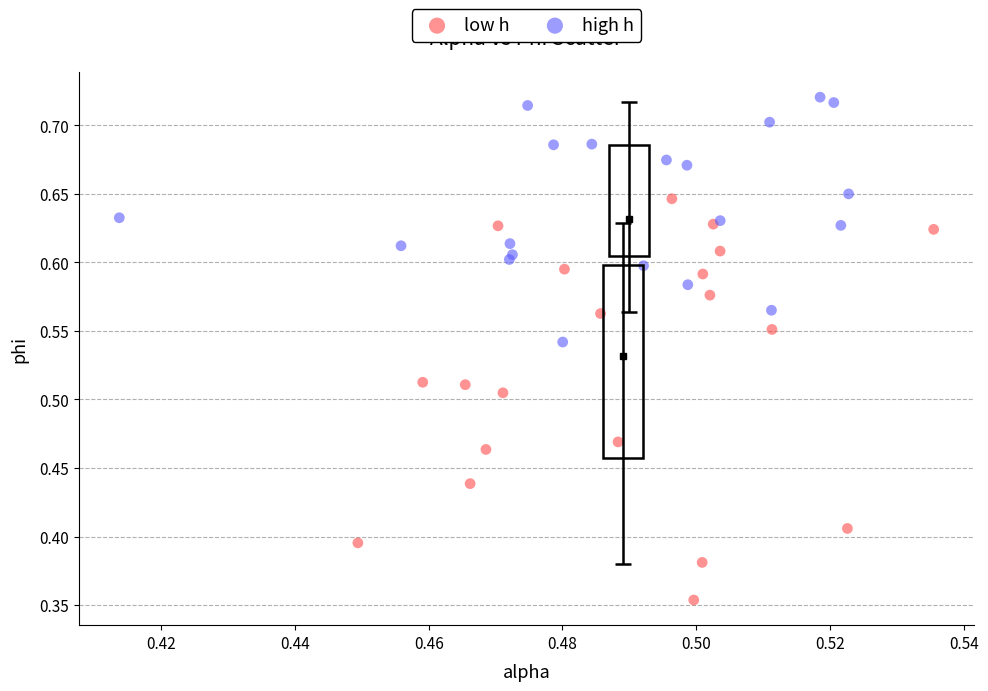

Which series has the largest Y range (max minus min)?

low h